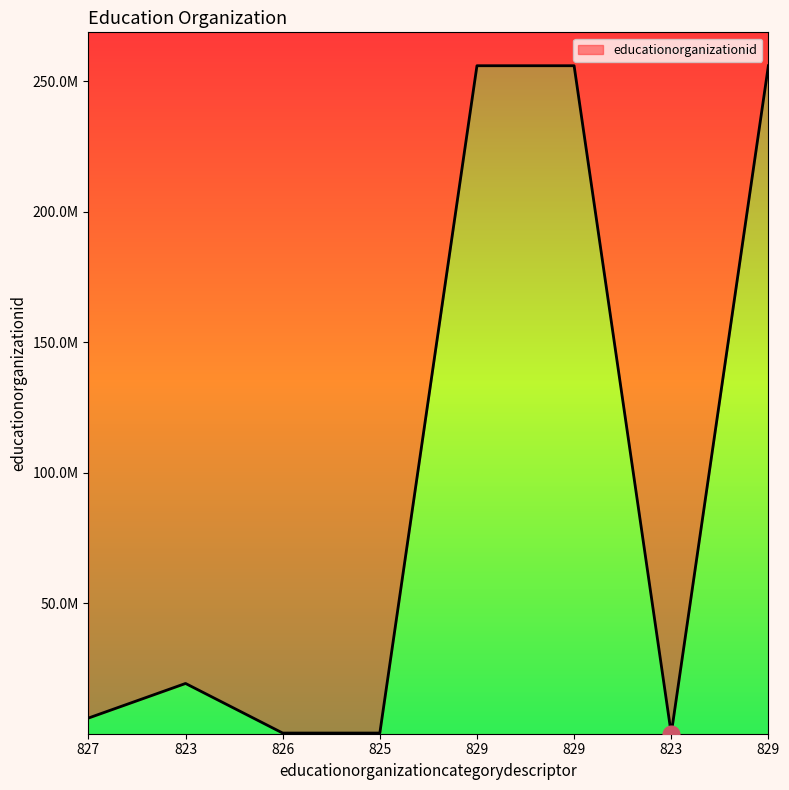

Which category has the lowest value across all series?

823